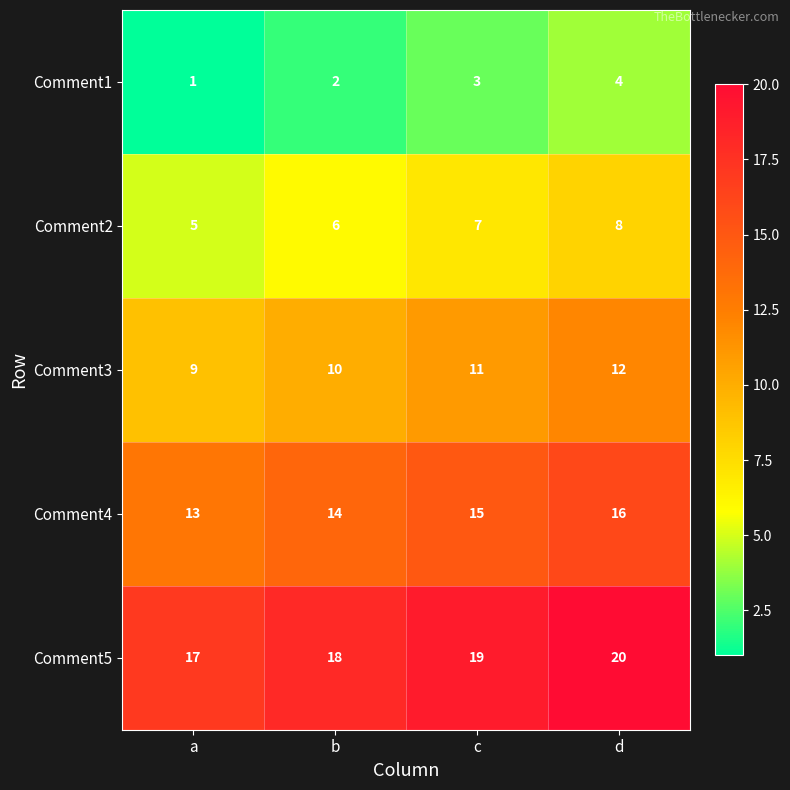

Reading left to right, what are all the values shown in this chart?

Comment1: a=1	b=2	c=3	d=4
Comment2: a=5	b=6	c=7	d=8
Comment3: a=9	b=10	c=11	d=12
Comment4: a=13	b=14	c=15	d=16
Comment5: a=17	b=18	c=19	d=20